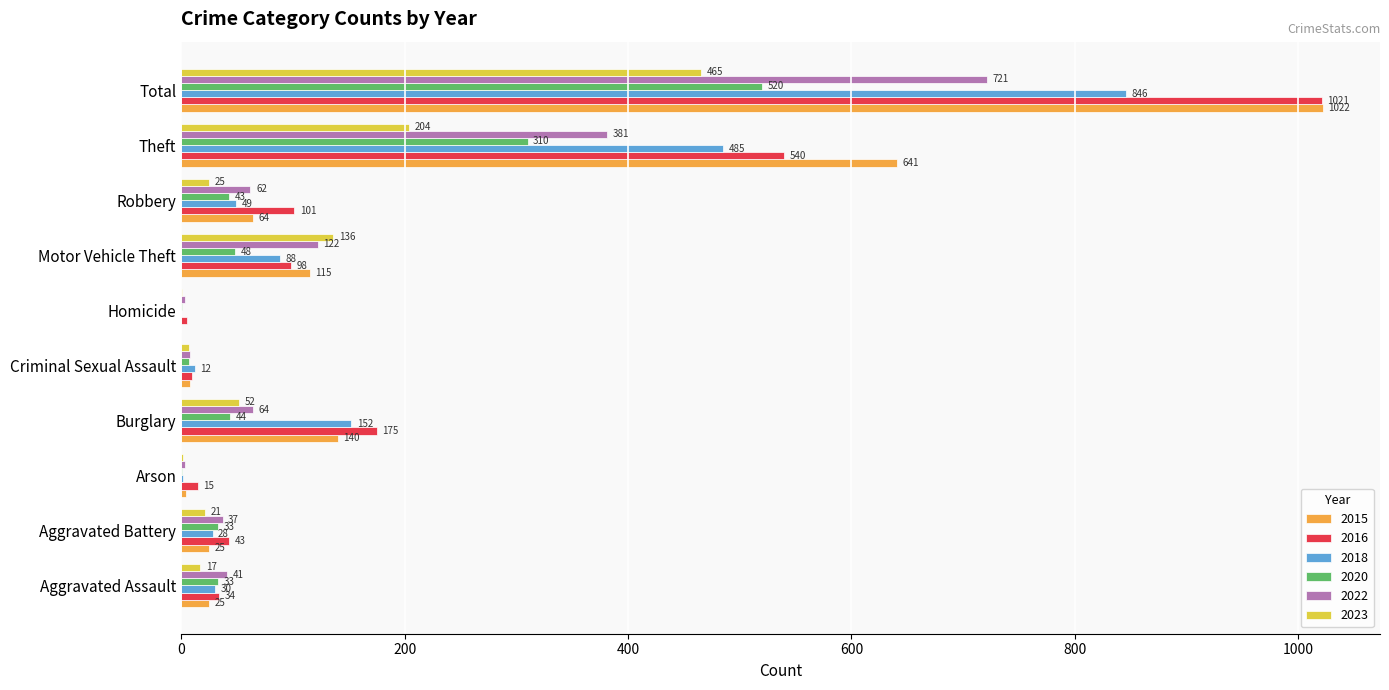

The 2018 series shows 28 at Aggravated Battery. True or false?

True